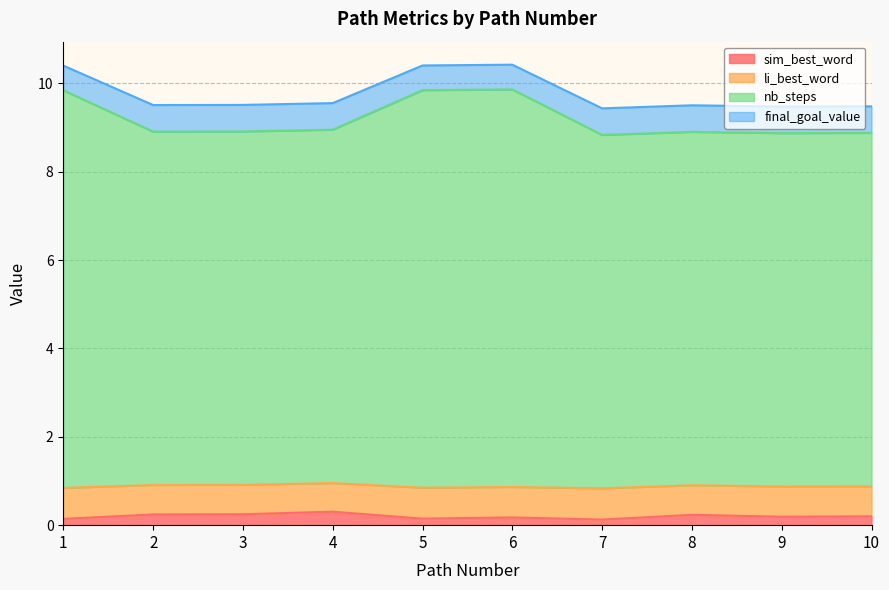

True or false: sim_best_word has a value of 0.1 at 1.

True